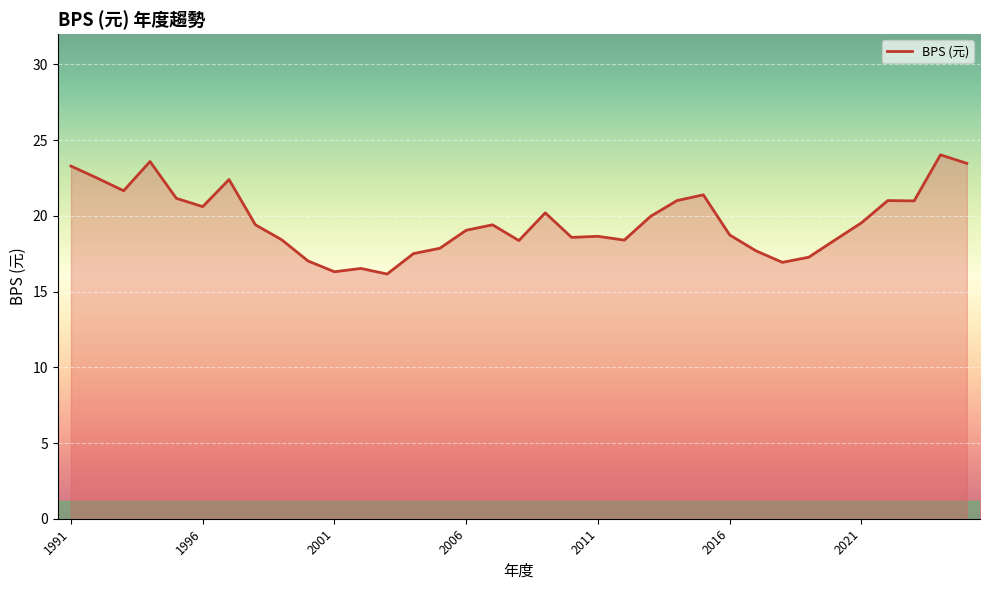

What is the average value?

19.6